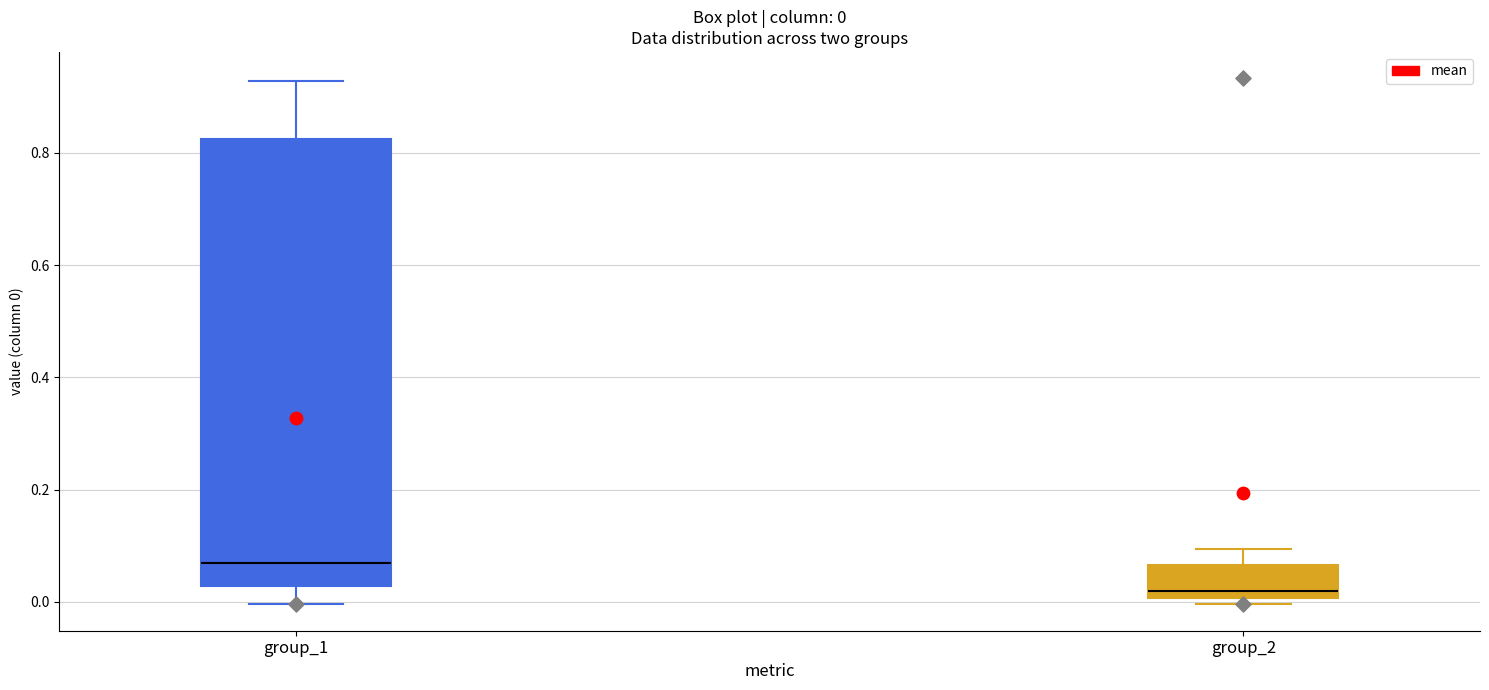

Comparing the boxes themselves (not the whiskers), which one is the tallest?

group_1